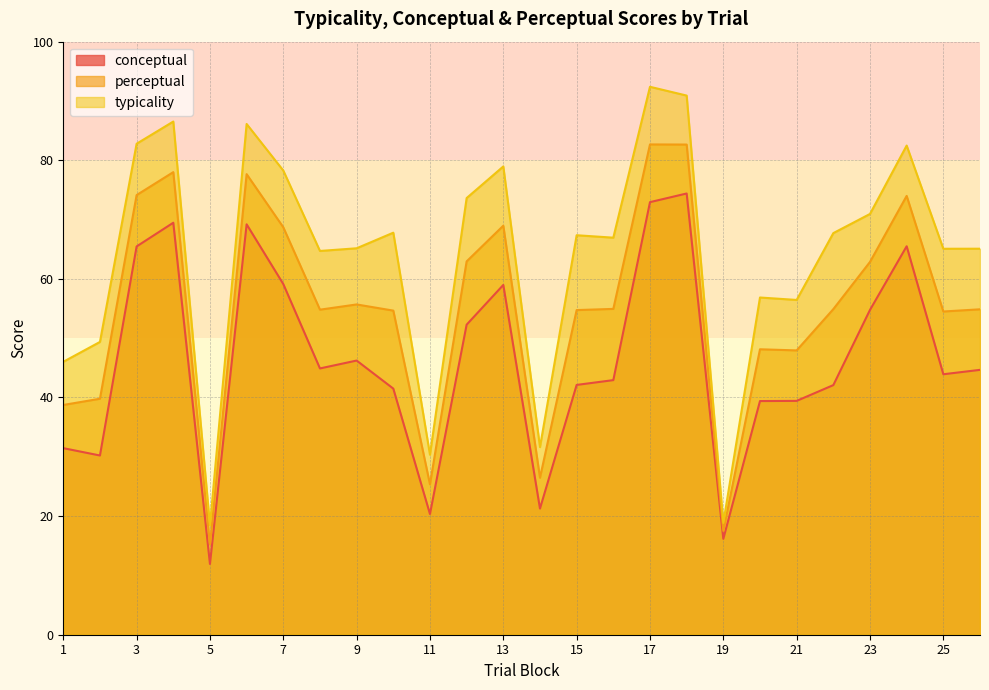

At which label is conceptual closest to 43?

16